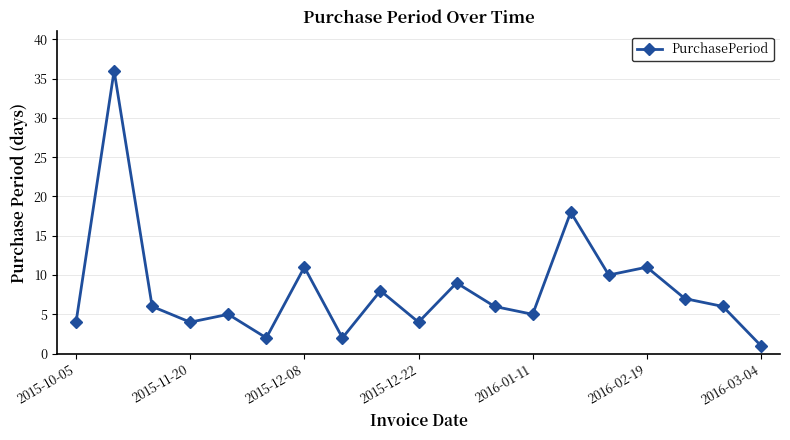

What is the maximum value shown in the chart?

36